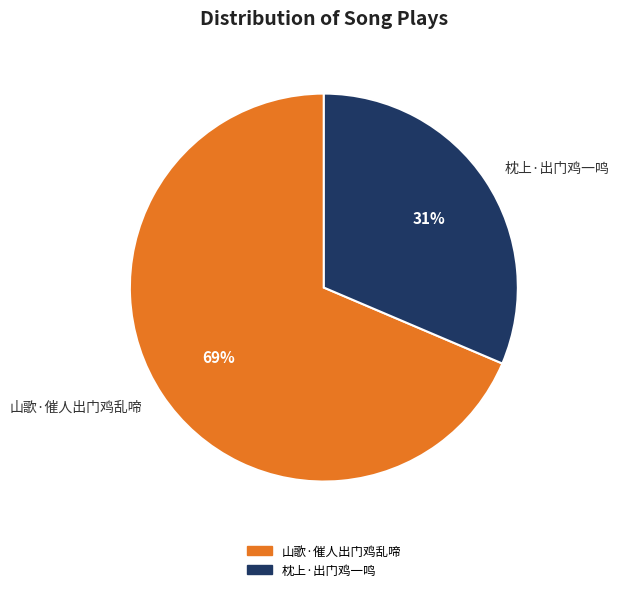

Is there a majority slice in this chart?

Yes